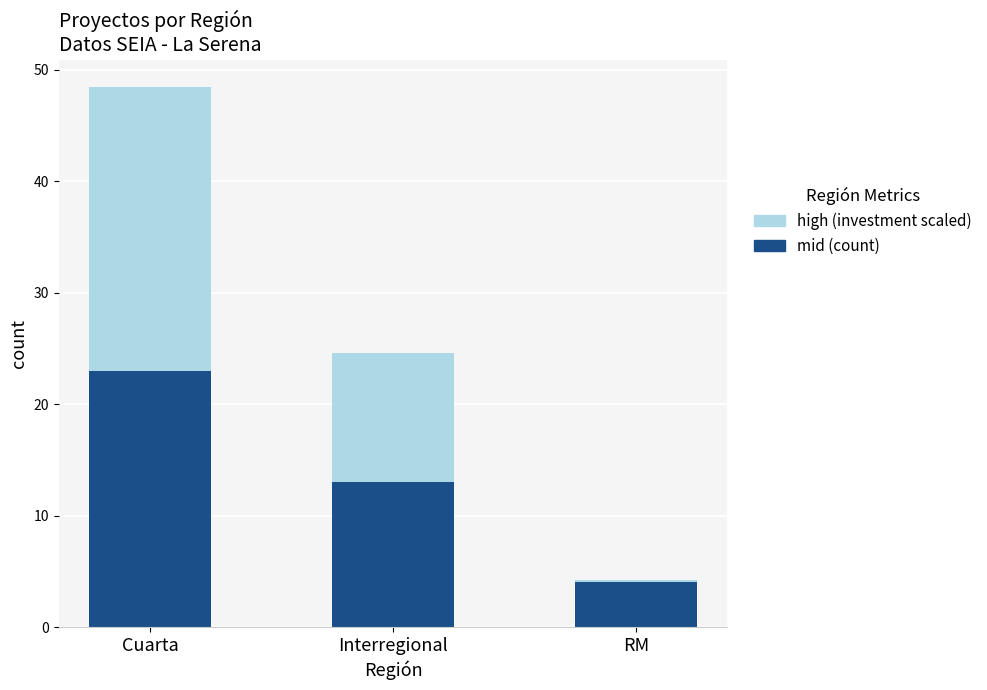

What is the total value across all series at Interregional?

24.6